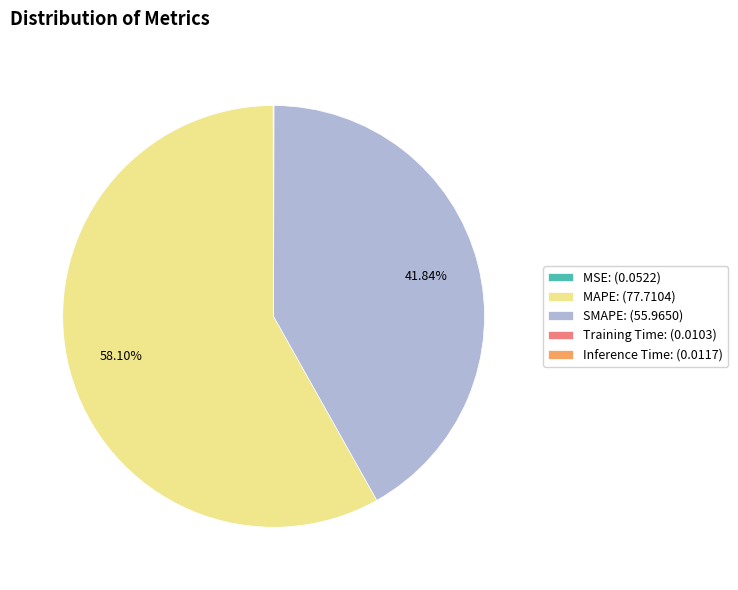

Which slice is the largest?

MAPE